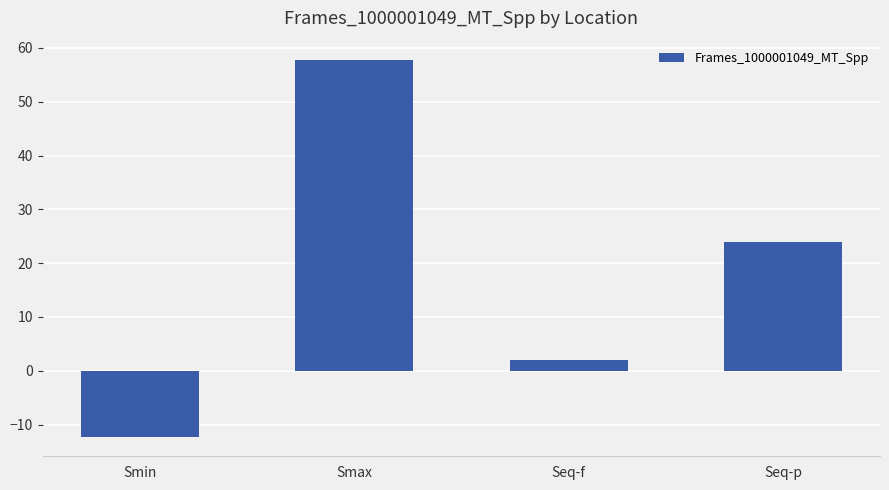

Count the number of categories in the chart.

4